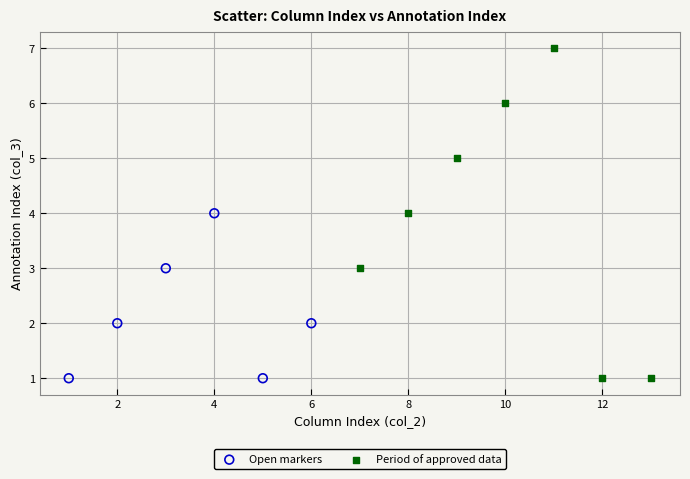

Which series reaches the maximum Y coordinate?

Period of approved data